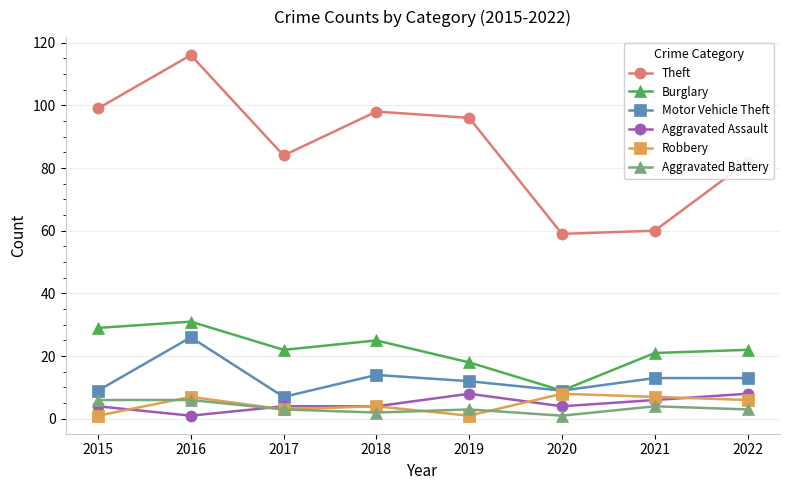

Reading right to left, transcribe all the data shown in this chart.

Theft: 82	60	59	96	98	84	116	99
Burglary: 22	21	9	18	25	22	31	29
Motor Vehicle Theft: 13	13	9	12	14	7	26	9
Aggravated Assault: 8	6	4	8	4	4	1	4
Robbery: 6	7	8	1	4	3	7	1
Aggravated Battery: 3	4	1	3	2	3	6	6